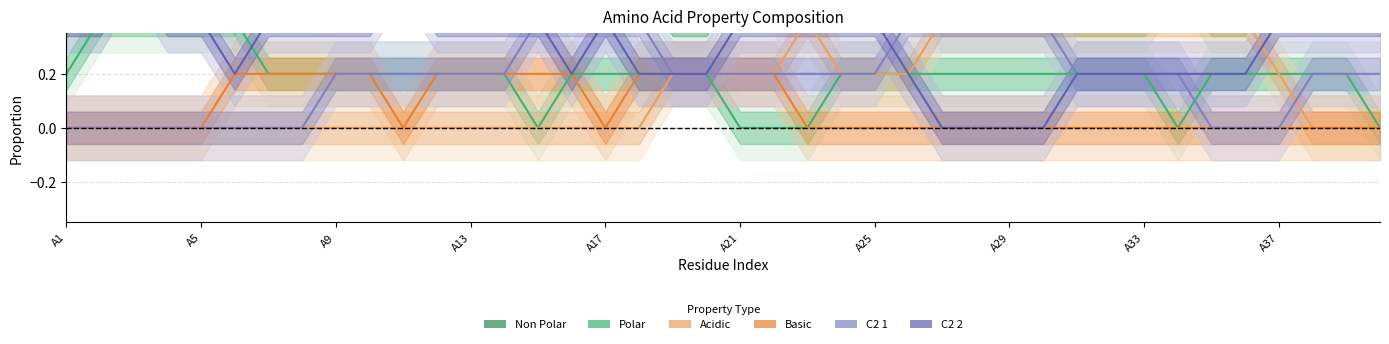

Count the C2 2 values in the range 0 to 1.

40